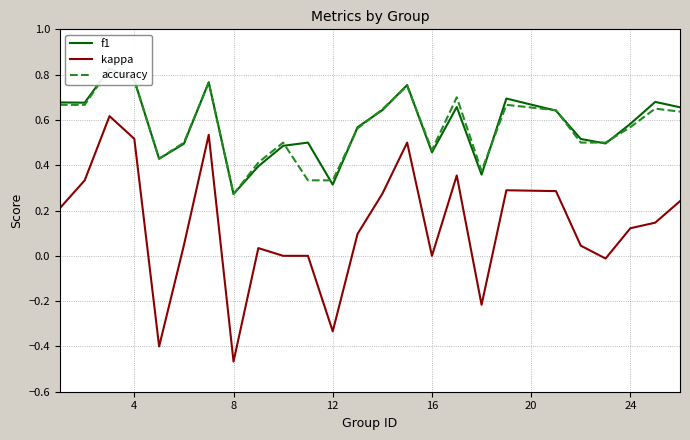

Which category has the lowest value in the kappa series?

8